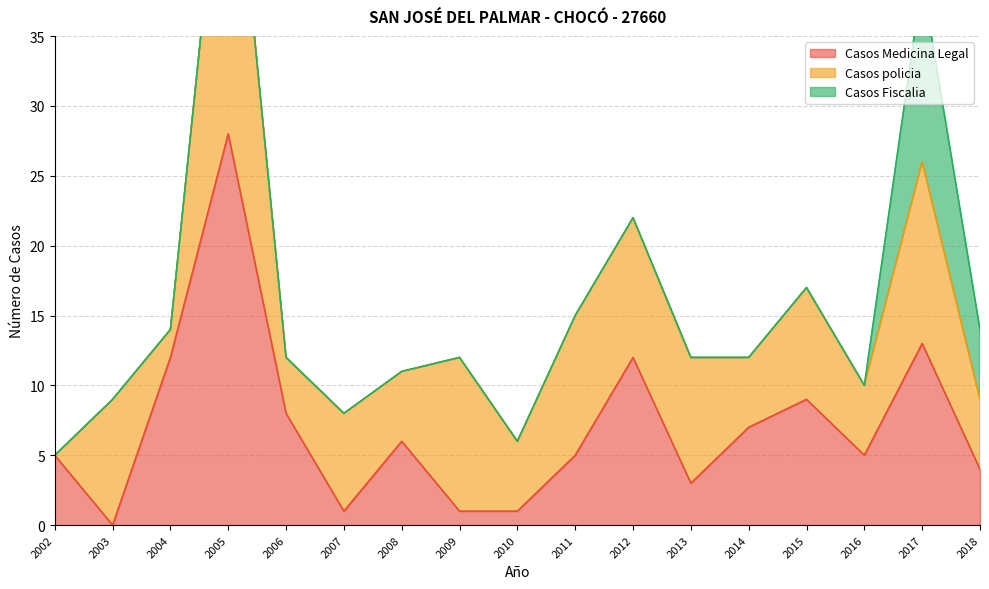

The value of Casos Medicina Legal at 2006 is 8. True or false?

True